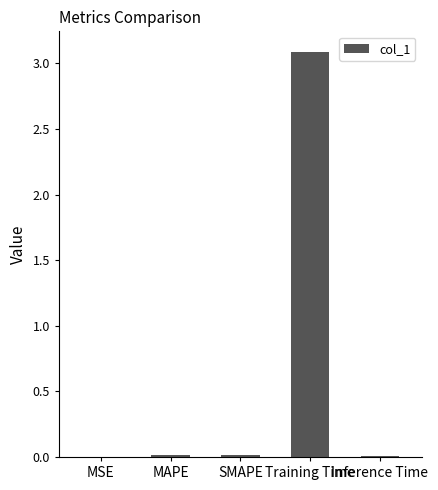

True or false: the data shows 0.0 at SMAPE.

True